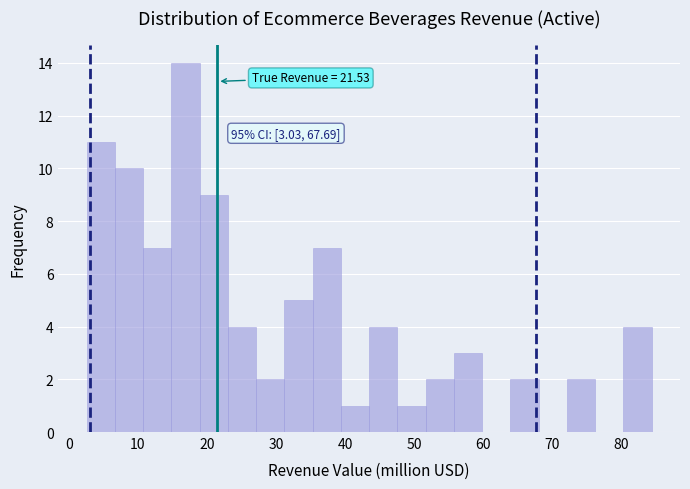

Which range on the x-axis has the tallest bar?

15 to 19